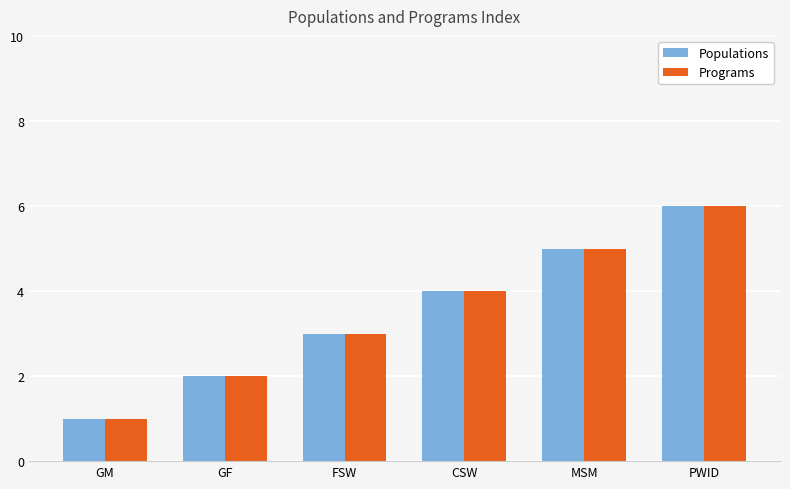

At which label is Programs closest to 3?

FSW